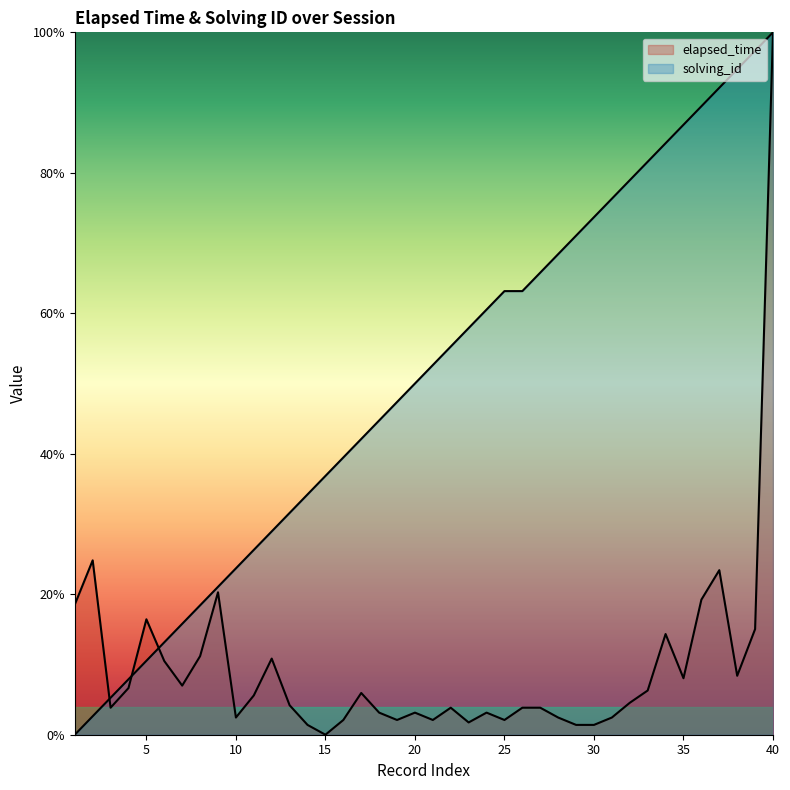

How many lines are shown in the chart?

2